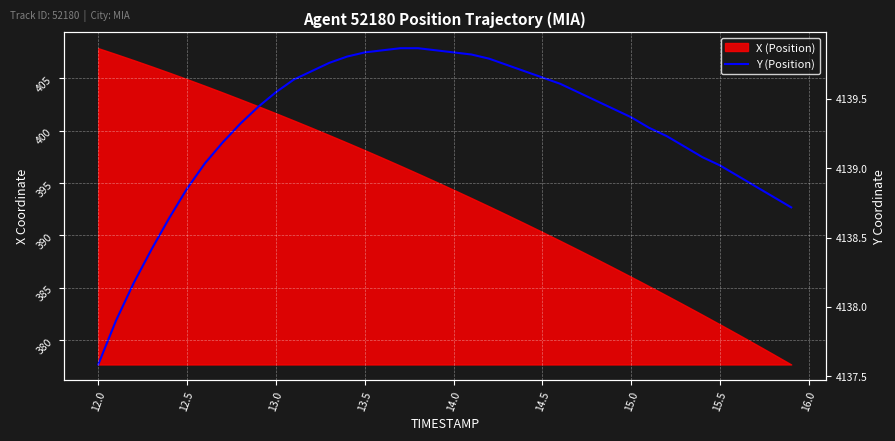

True or false: there are more than 1 points higher than both neighbors.

False